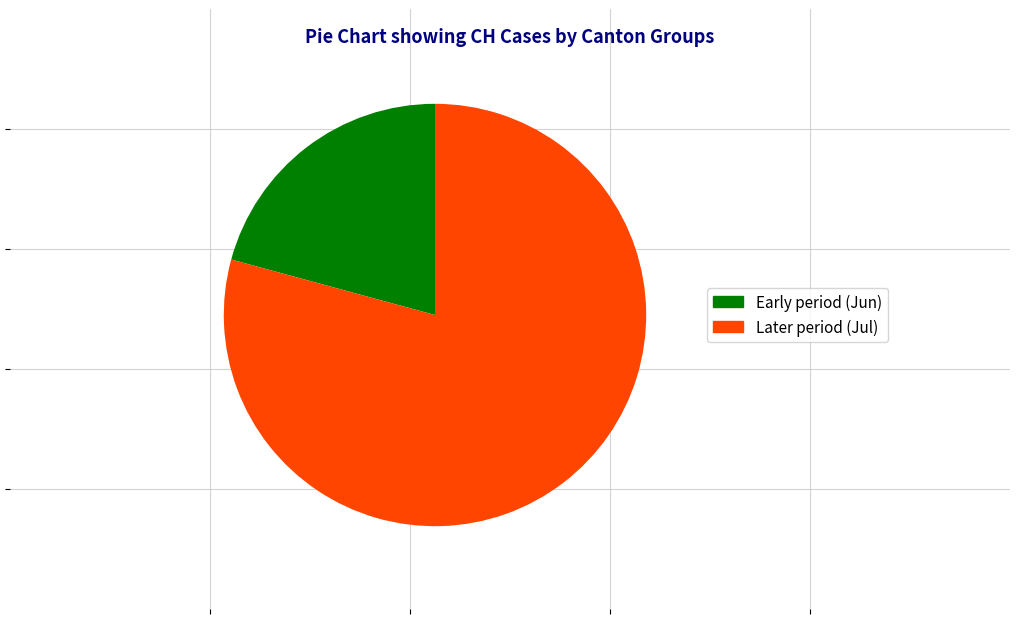

Is there a majority slice in this chart?

Yes